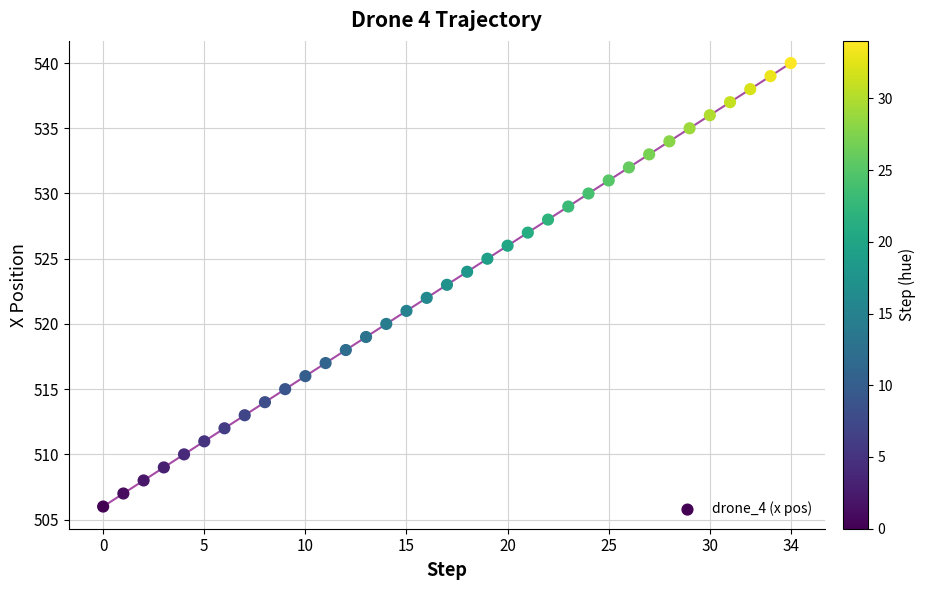

What is the range of Y values (max minus min)?

34